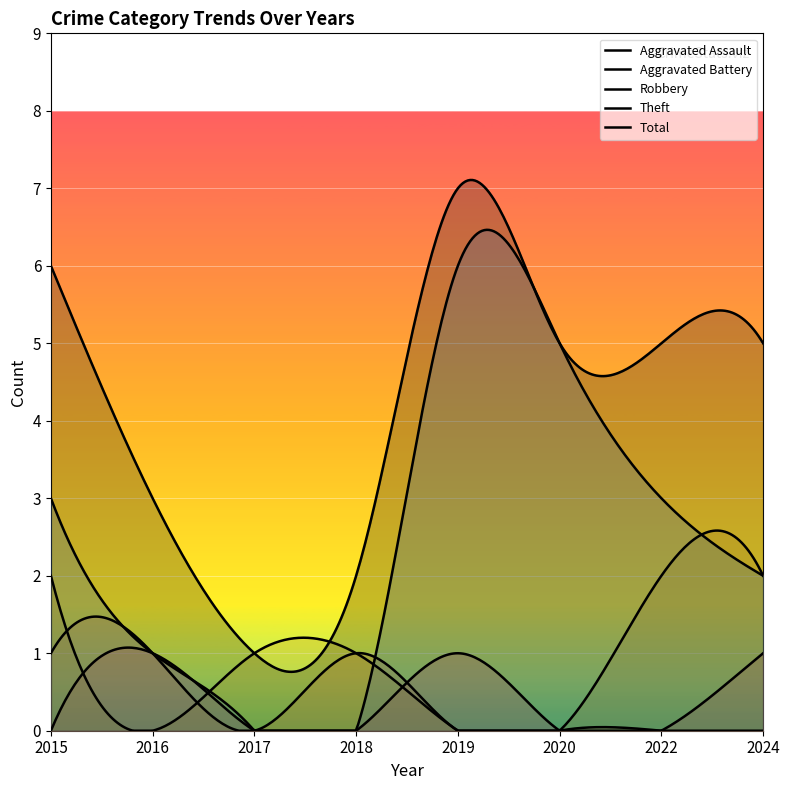

Count the number of data series in this chart.

5